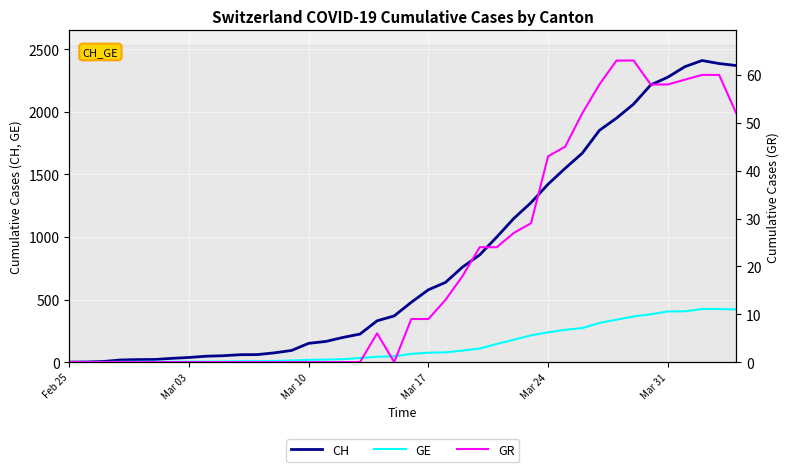

Which series has the largest total across all categories?

CH